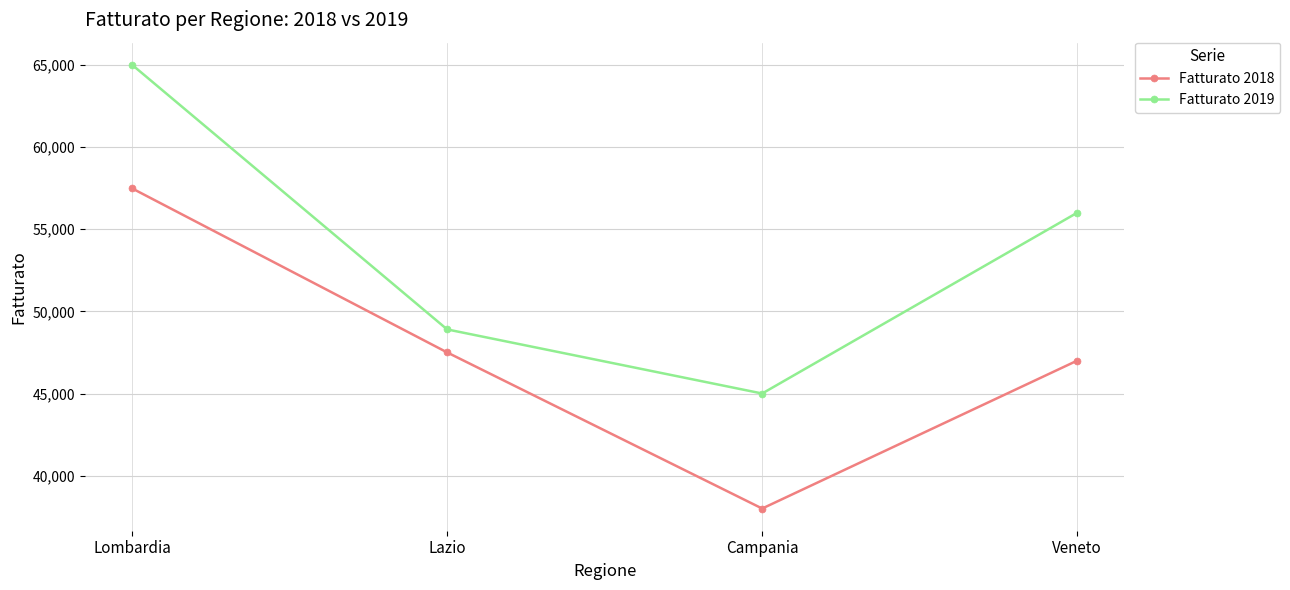

What is the average value of the Fatturato 2019 series?

53725